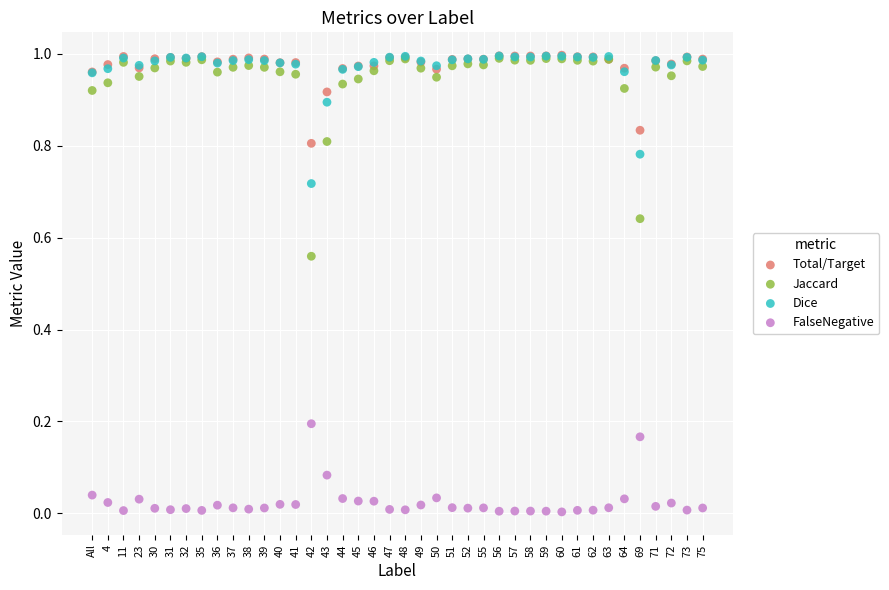

What are all the series names shown in the legend?

Total/Target, Jaccard, Dice, FalseNegative